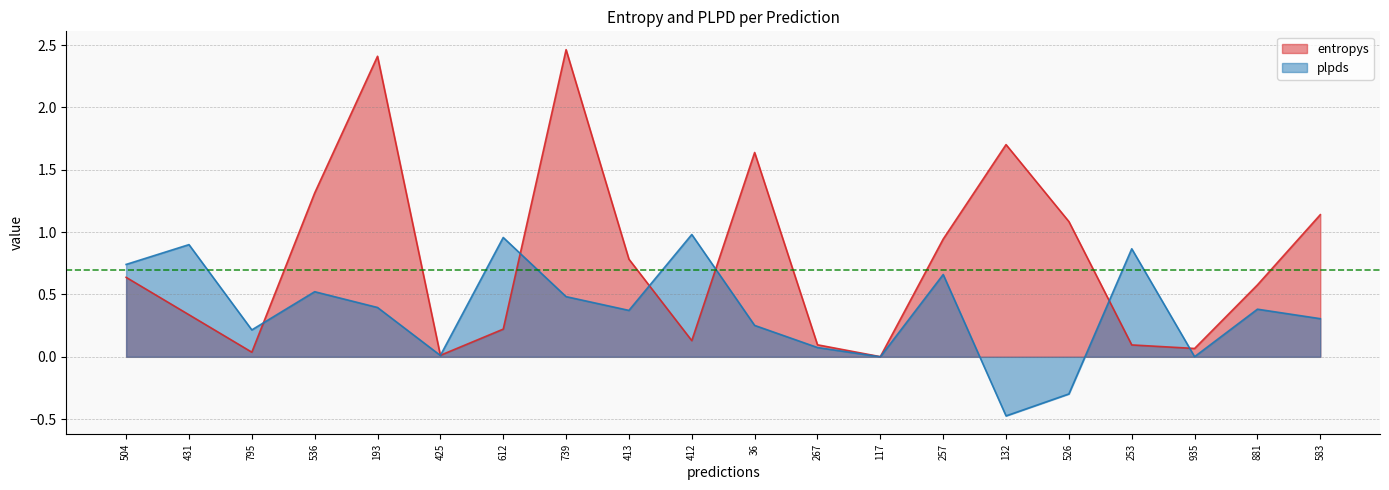

In entropys, how many points are lower than both neighbors (excluding endpoints)?

5